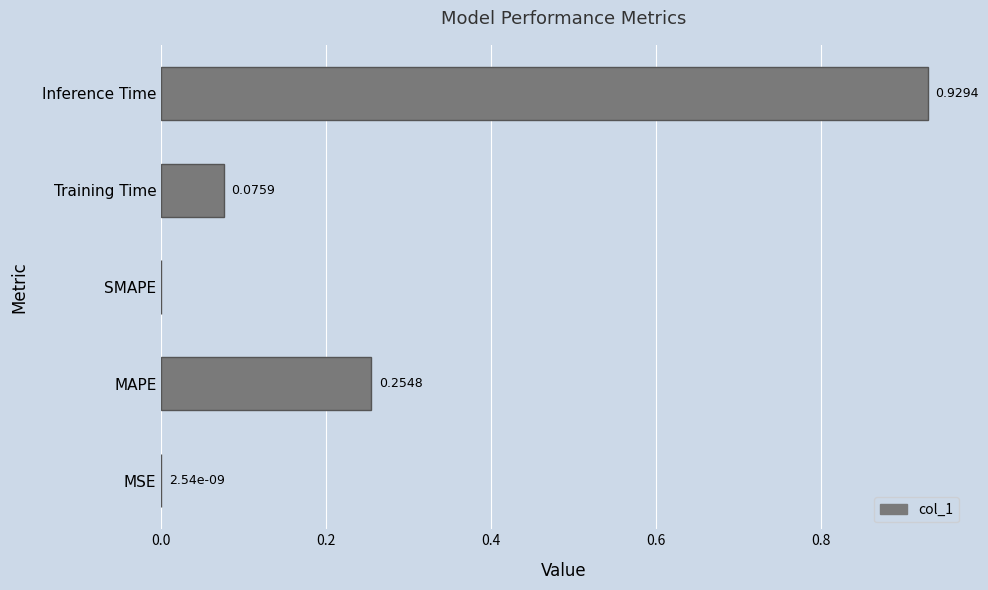

Between Training Time and MSE, which is larger?

Training Time